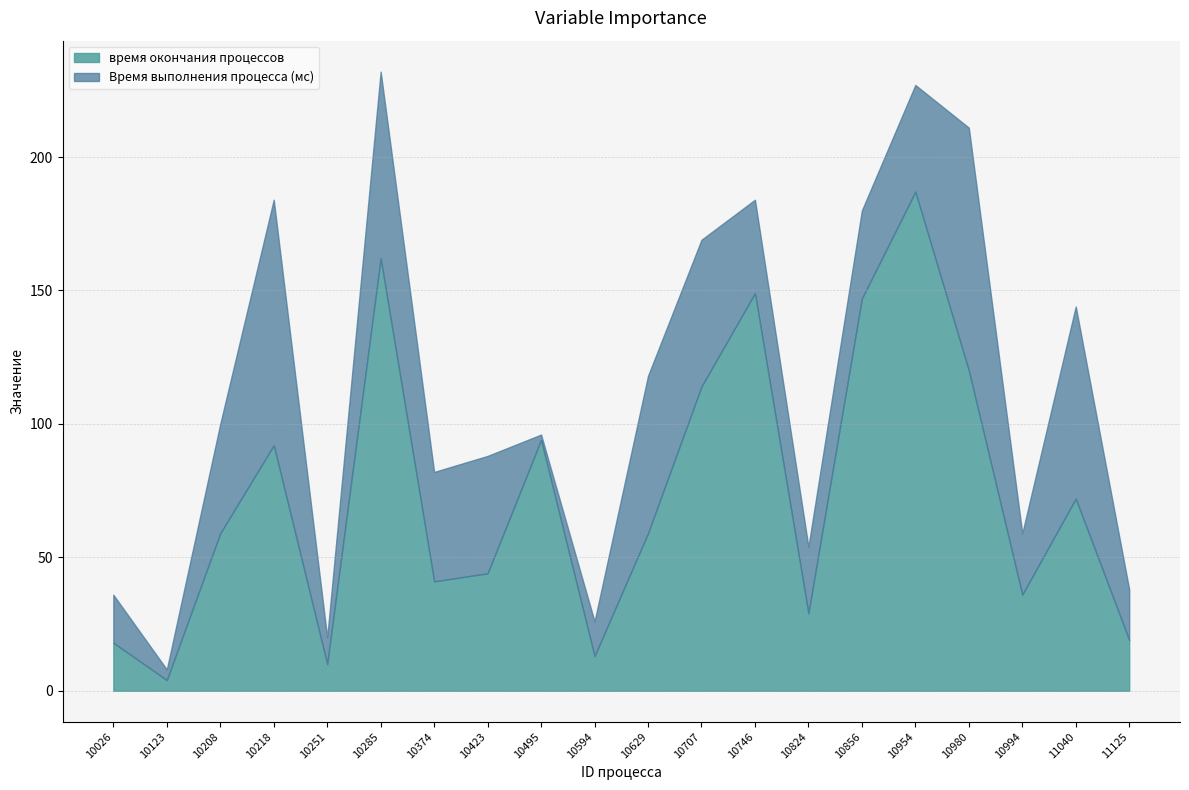

List the series in order of their peak value, highest first.

время окончания процессов, Время выполнения процесса (мс)